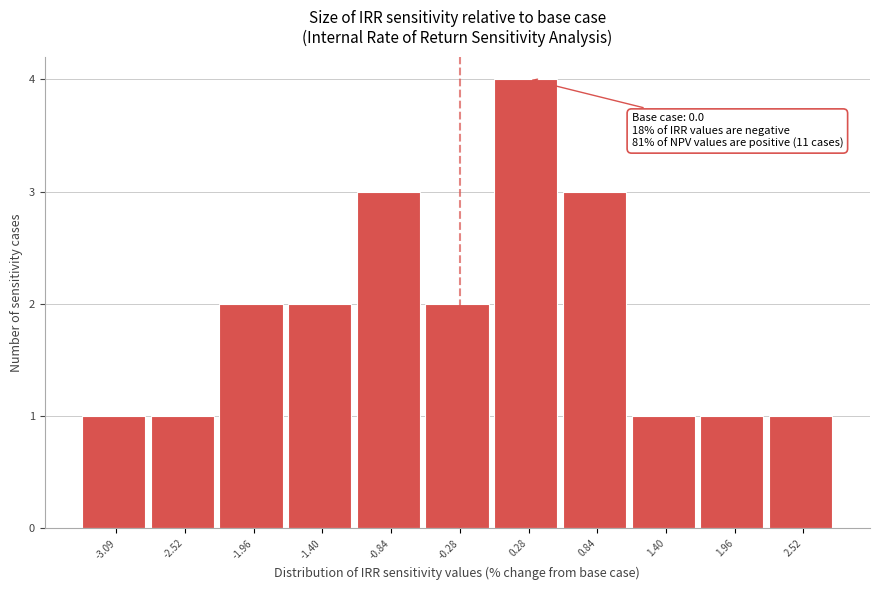

Reading left to right, what are all the values shown in this chart?

1	1	2	2	3	2	4	3	1	1	1